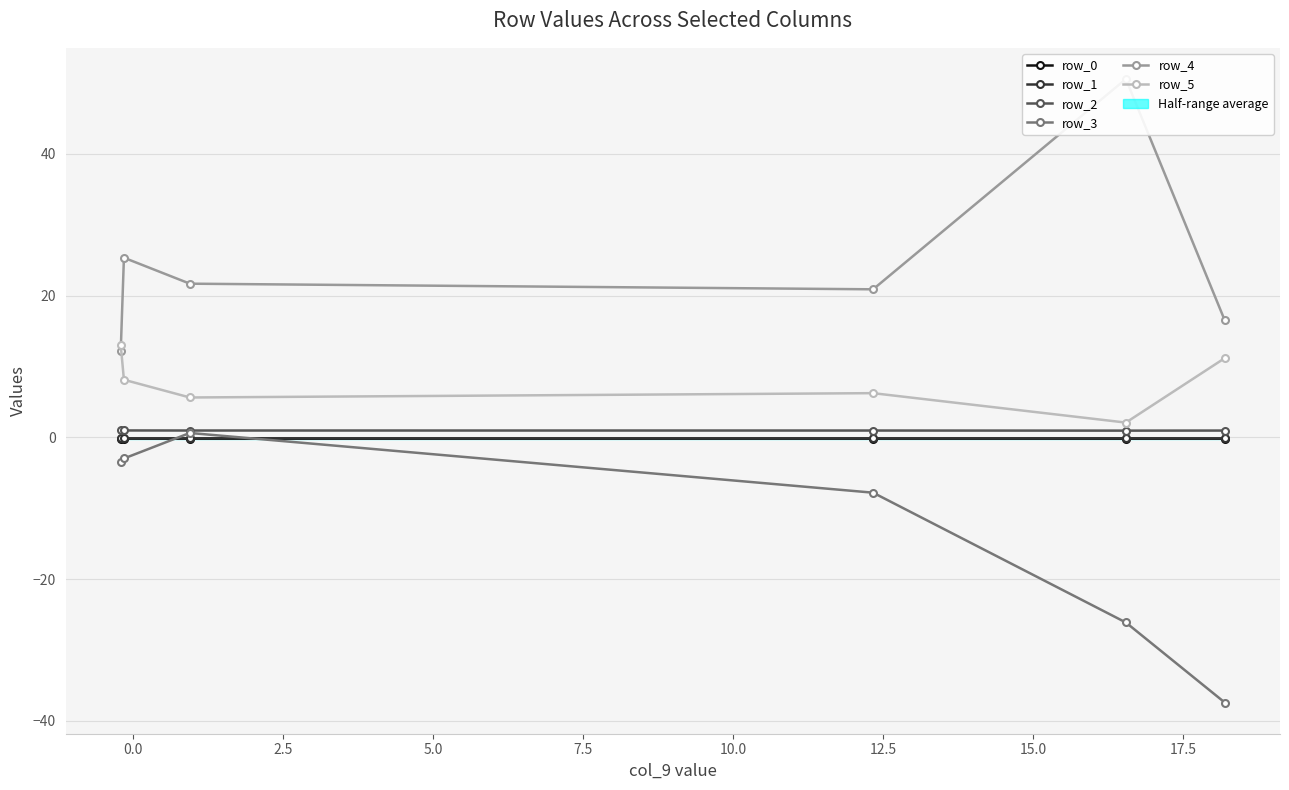

Which series changed the most between 7.5 and 10.0?

row_4